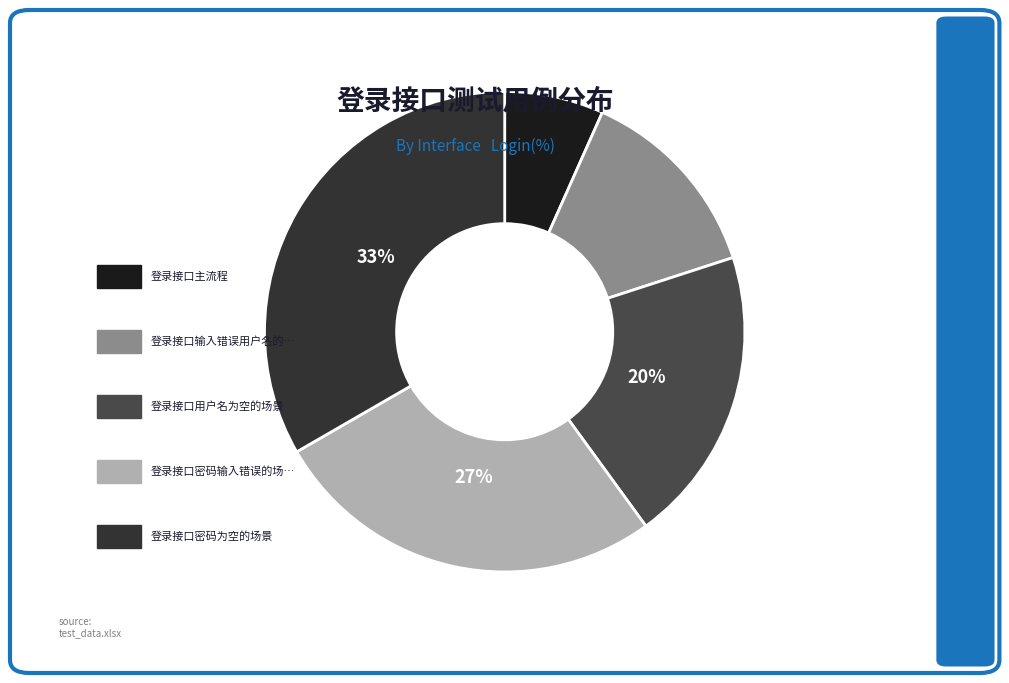

Rank the categories by value from highest to lowest.

登录接口密码为空的场景, 登录接口密码输入错误的场景, 登录接口用户名为空的场景, 登录接口输入错误用户名的场景, 登录接口主流程